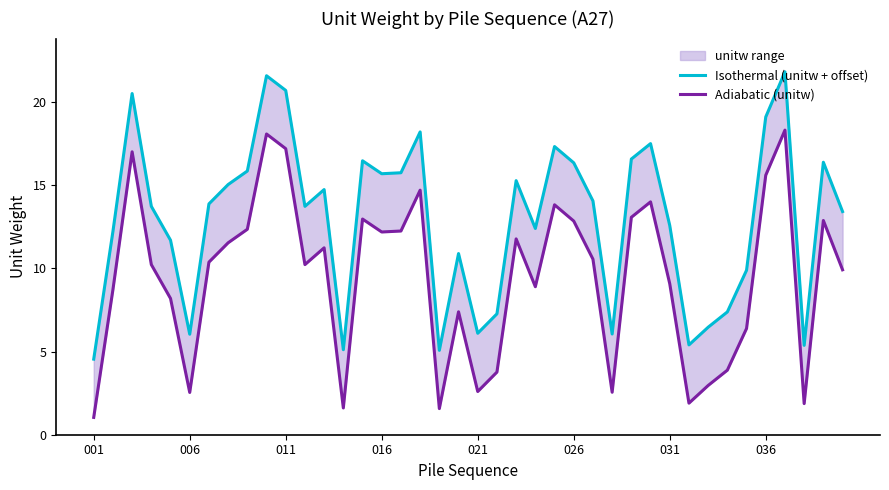

Which series has the largest total across all categories?

Isothermal (unitw + offset)